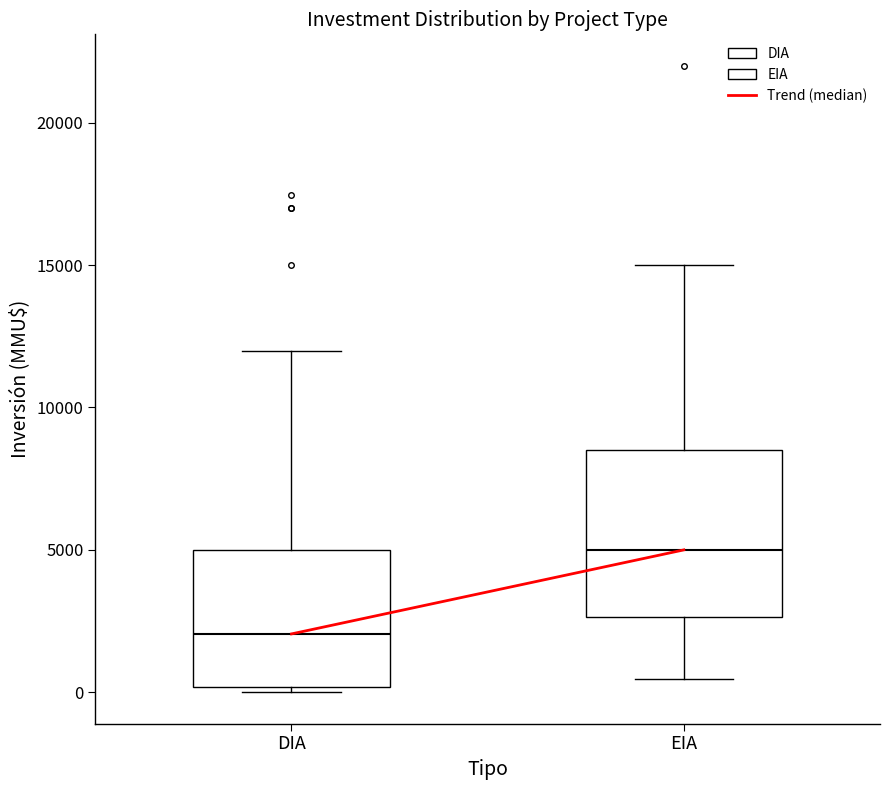

Reading left to right, transcribe this box plot: for each box, give where its median line is, the range the box spans, and where its two whiskers end, as read against the y-axis. The values are not printed on the chart, so give them approximately, as read against the axis.

DIA: median 2000, box 0 to 5000, whiskers 0 (just below the box's lower edge) to 12000
EIA: median 5000, box 2500 to 8500, whiskers 500 to 15000